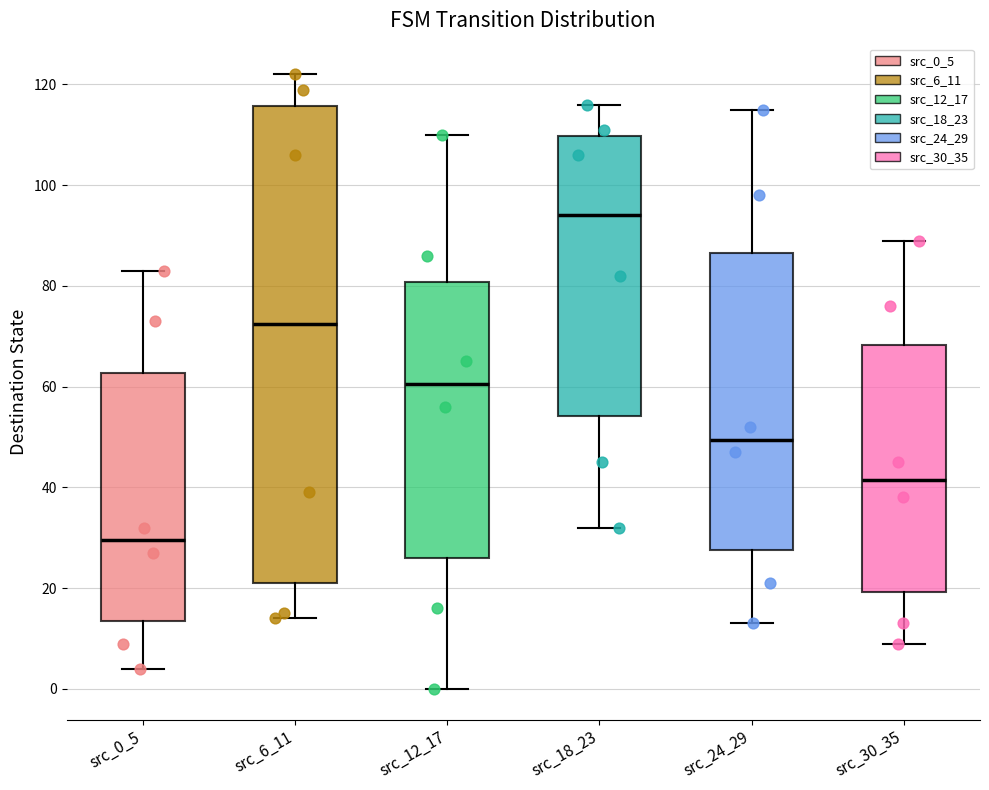

Reading left to right, read every box against the y-axis: the position of its median line, the range the box covers, and the ends of its whiskers. The values are not printed on the chart, so give them approximately, as read against the axis.

src_0_5: median 30, box 14 to 62, whiskers 4 to 84
src_6_11: median 72, box 22 to 116, whiskers 14 to 122
src_12_17: median 60, box 26 to 80, whiskers 0 to 110
src_18_23: median 94, box 54 to 110, whiskers 32 to 116
src_24_29: median 50, box 28 to 86, whiskers 14 to 116
src_30_35: median 42, box 20 to 68, whiskers 10 to 90